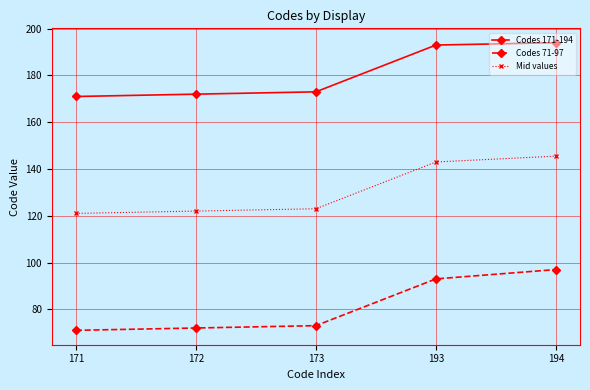

List the series in order of their peak value, lowest first.

Codes 71-97, Mid values, Codes 171-194